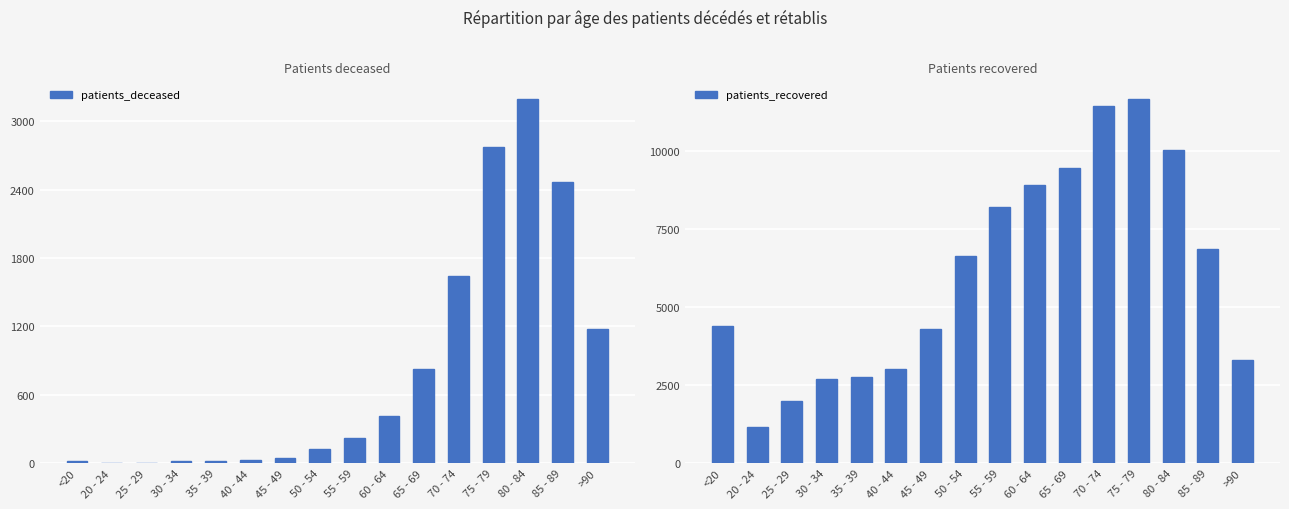

Reading left to right, what are all the values shown in this chart?

patients_deceased: 17	4	3	16	17	24	46	123	218	412	825	1646	2777	3199	2470	1176
patients_recovered: 4401	1166	1979	2695	2750	3009	4309	6646	8204	8912	9479	11467	11687	10054	6863	3304